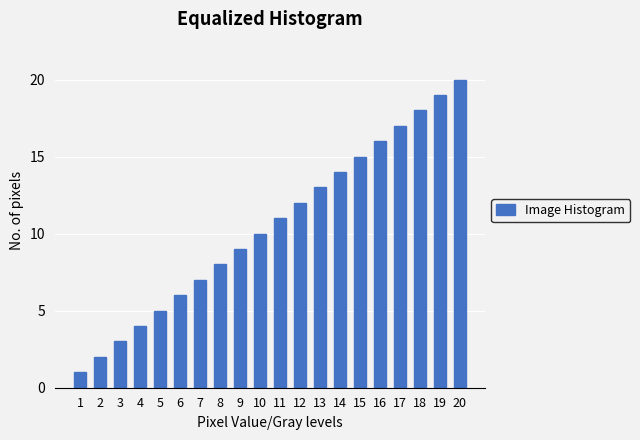

What is the maximum value shown in the chart?

20